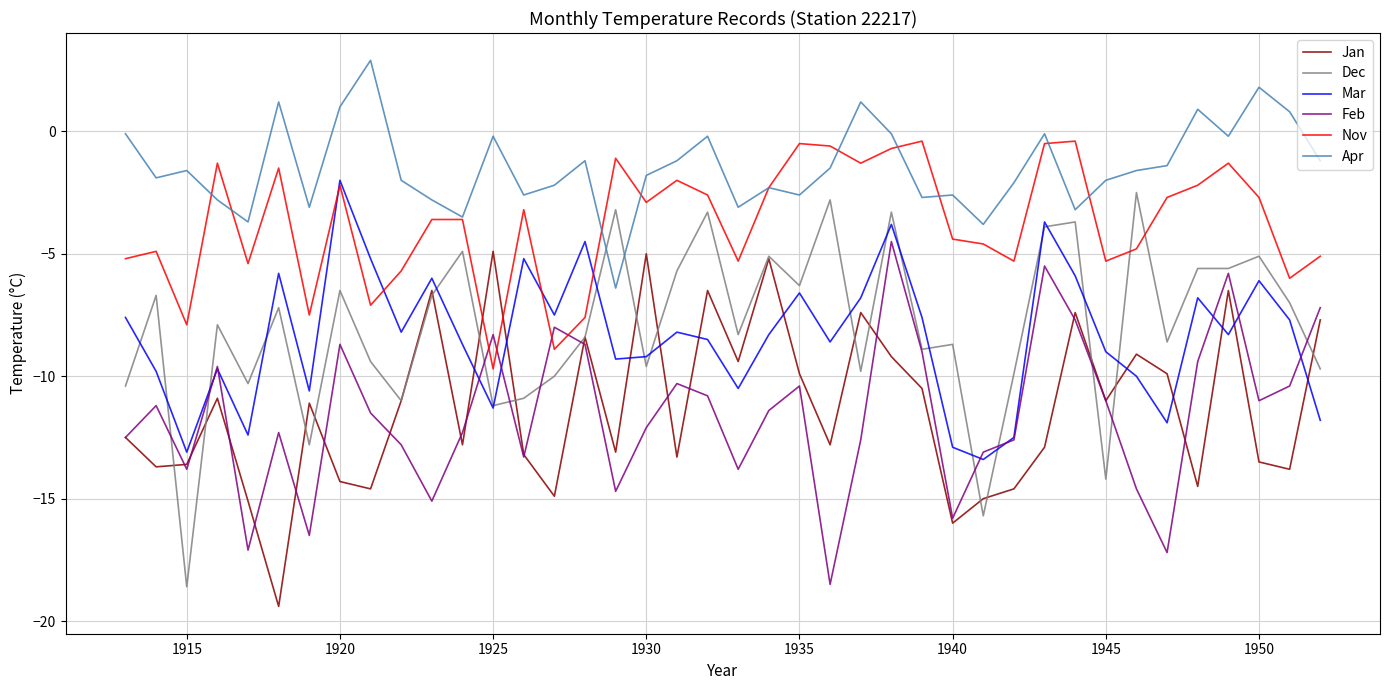

What is the minimum value shown in the chart?

-19.4